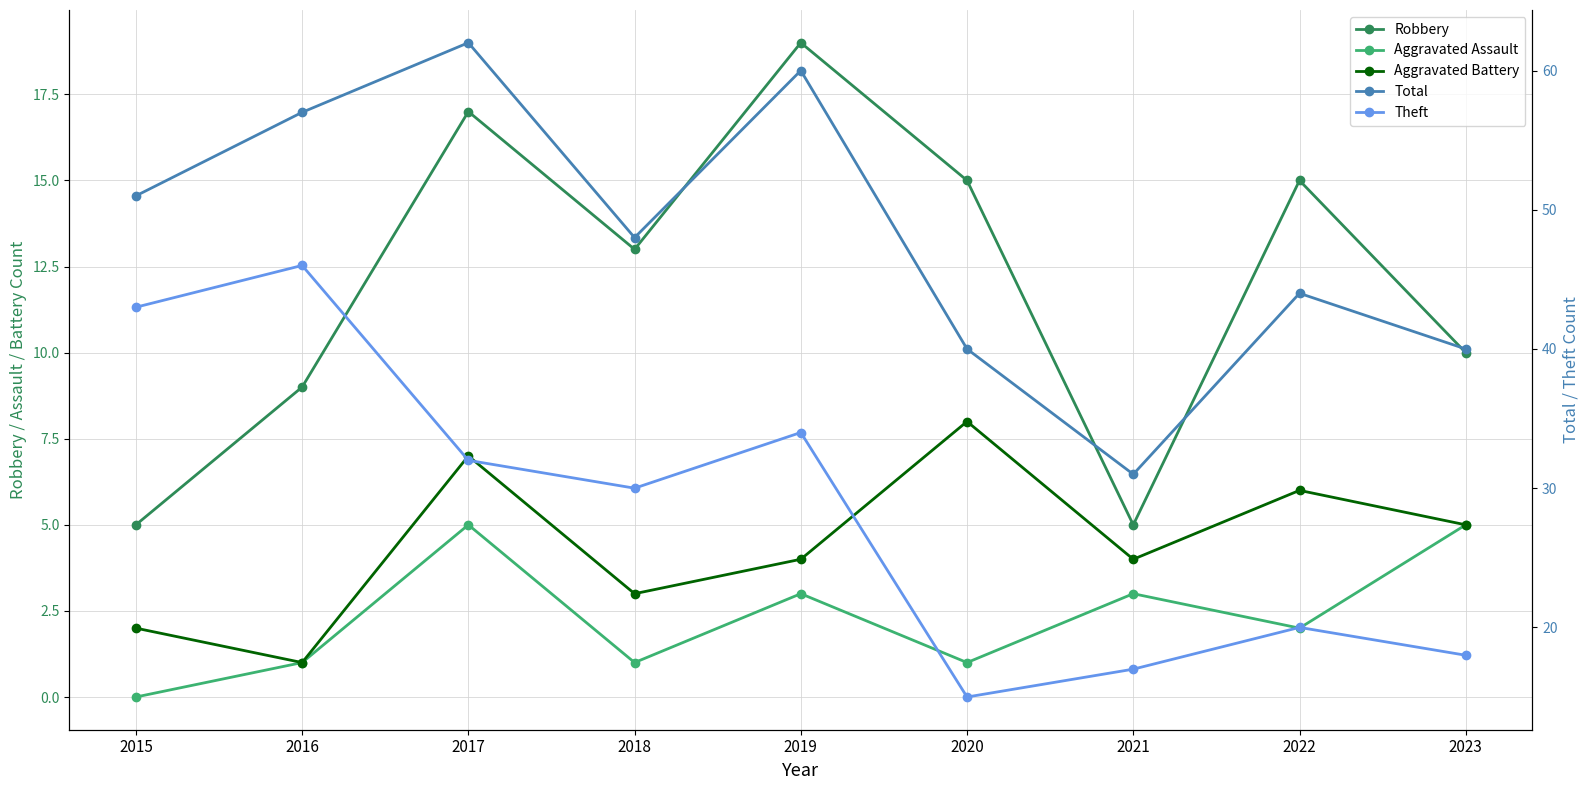

How many lines are shown in the chart?

5